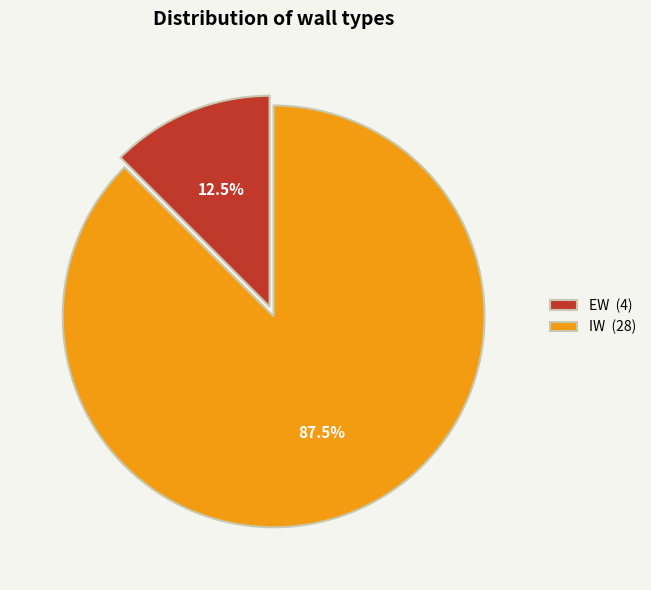

What percentage is NOT represented by IW (28)?

12.5%